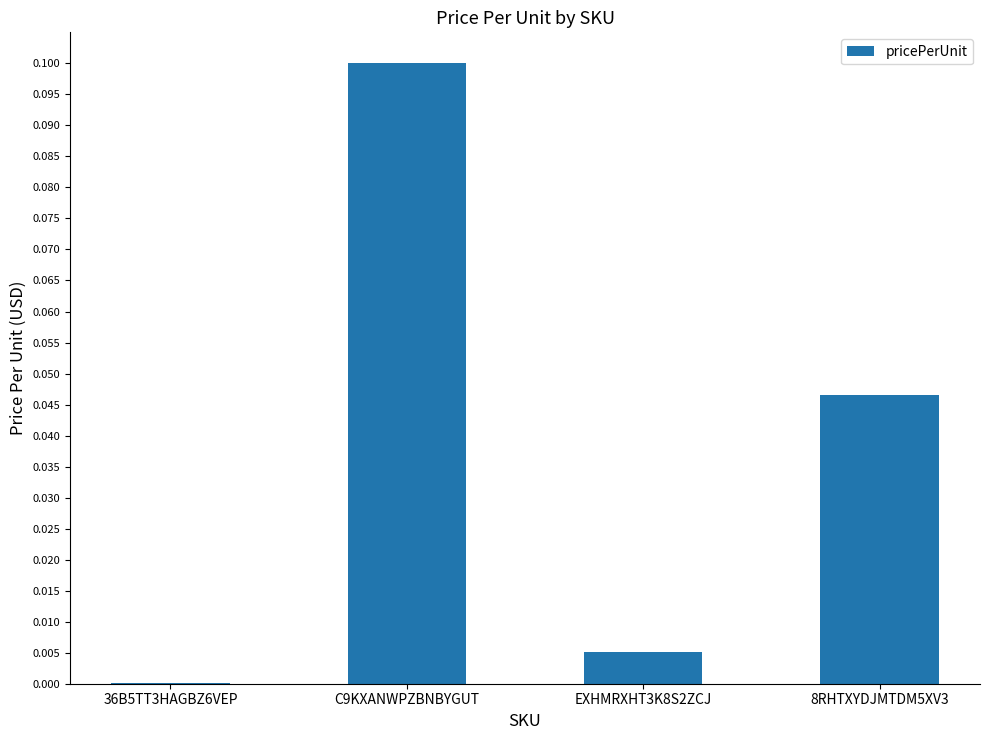

The value at EXHMRXHT3K8S2ZCJ is 0.0. True or false?

True